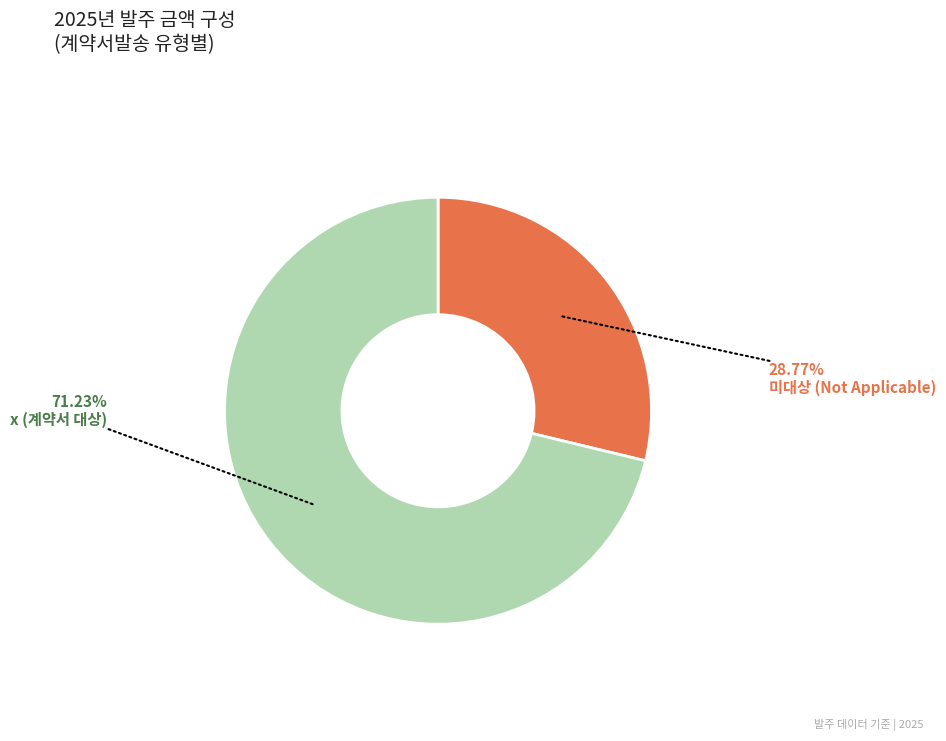

Is there any slice that represents more than half of the pie?

Yes